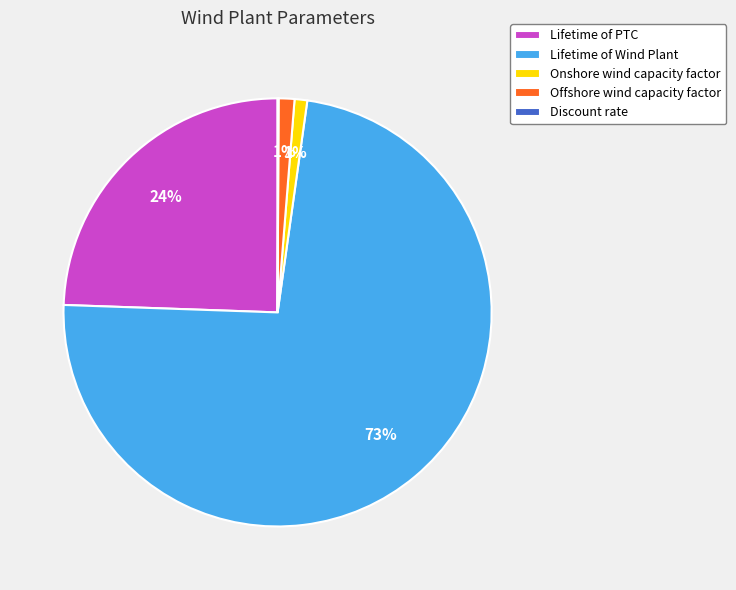

Do Lifetime of PTC and Onshore wind capacity factor together represent more than half of the pie?

No